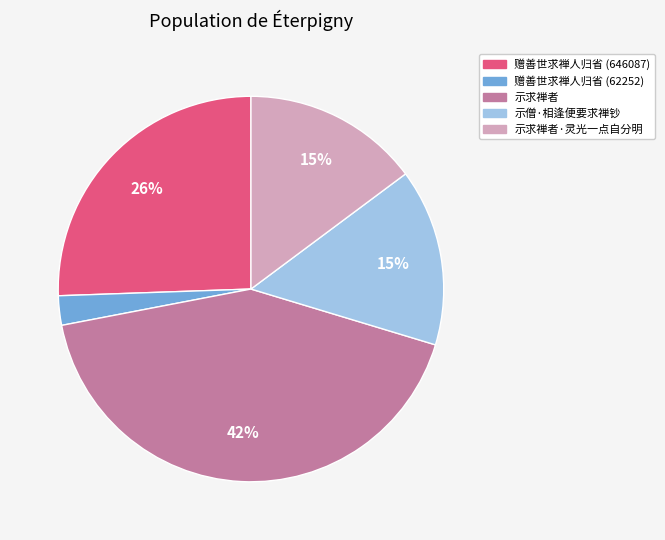

How many slices are in this pie chart?

5